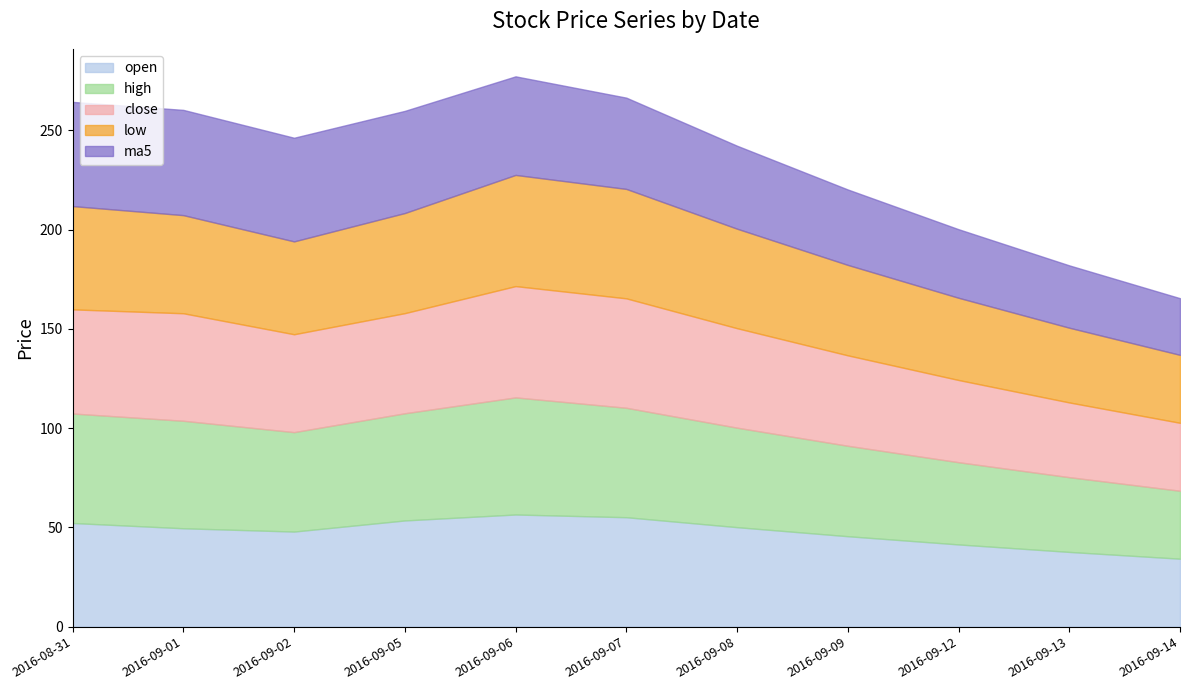

True or false: open and low intersect in this chart.

False